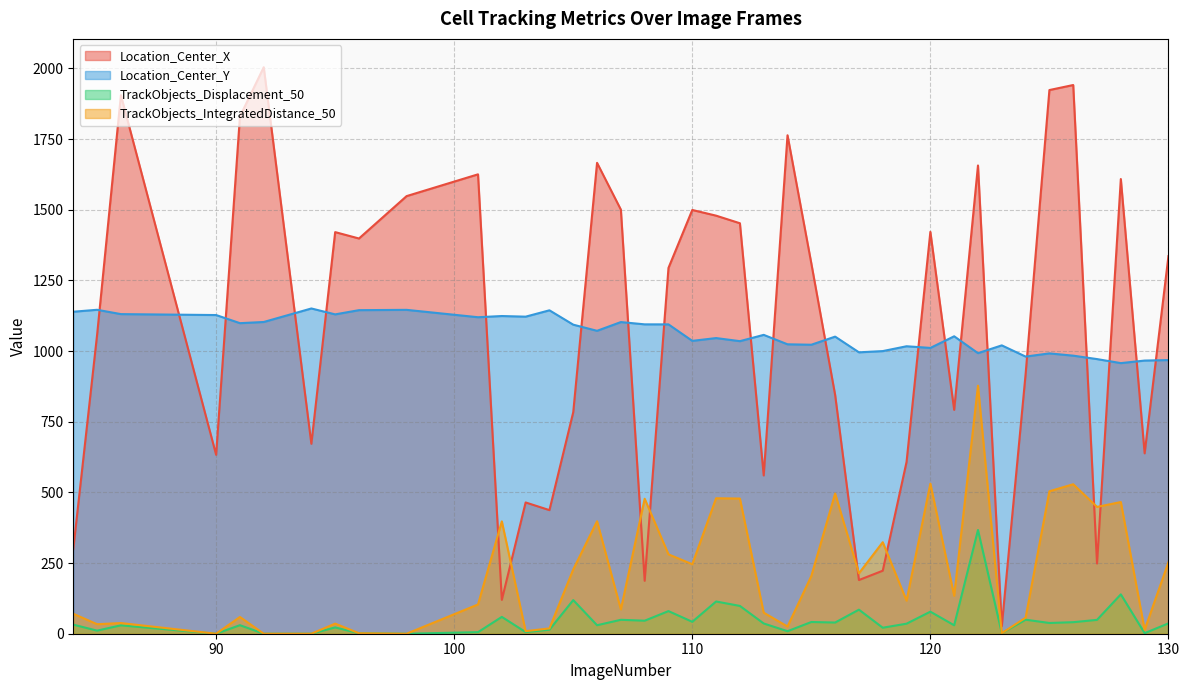

Between 108 and 120, which series saw the biggest shift?

Location_Center_X